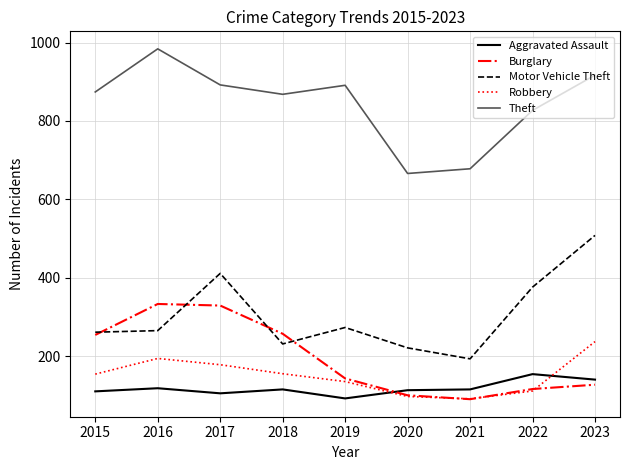

What is the difference between the highest and lowest values at 2015?

764